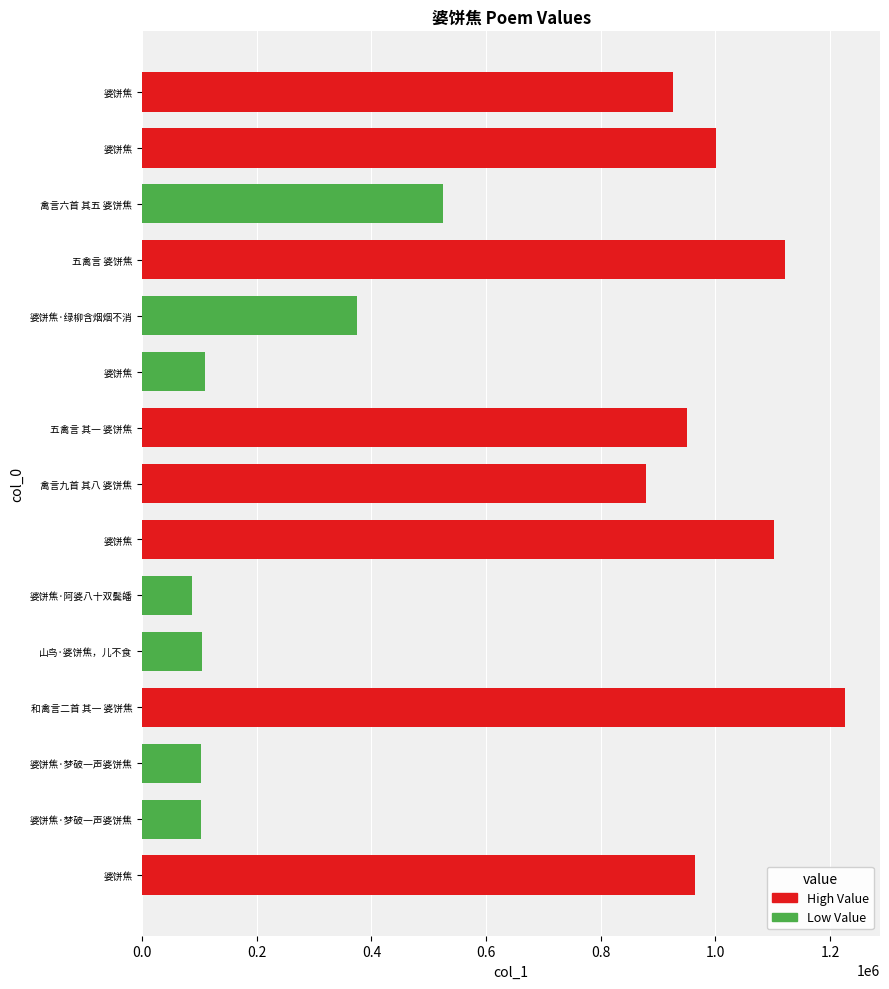

What is the maximum value shown in the chart?

1225838